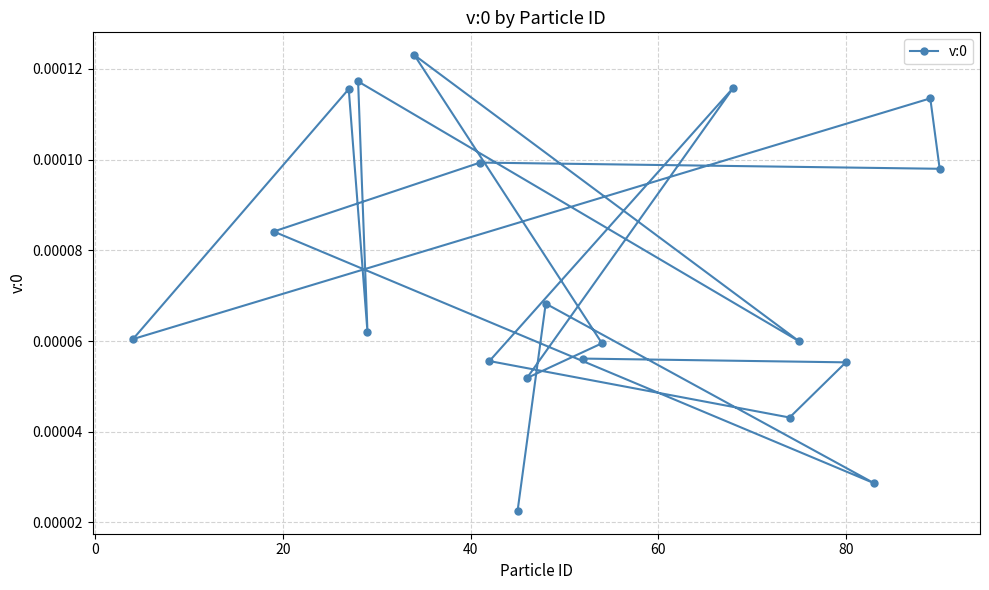

Count the values in the range 0 to 1.

20